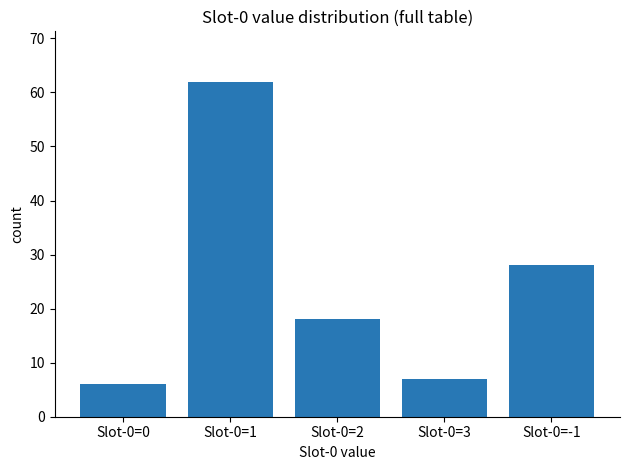

What is the sum of all values?

121